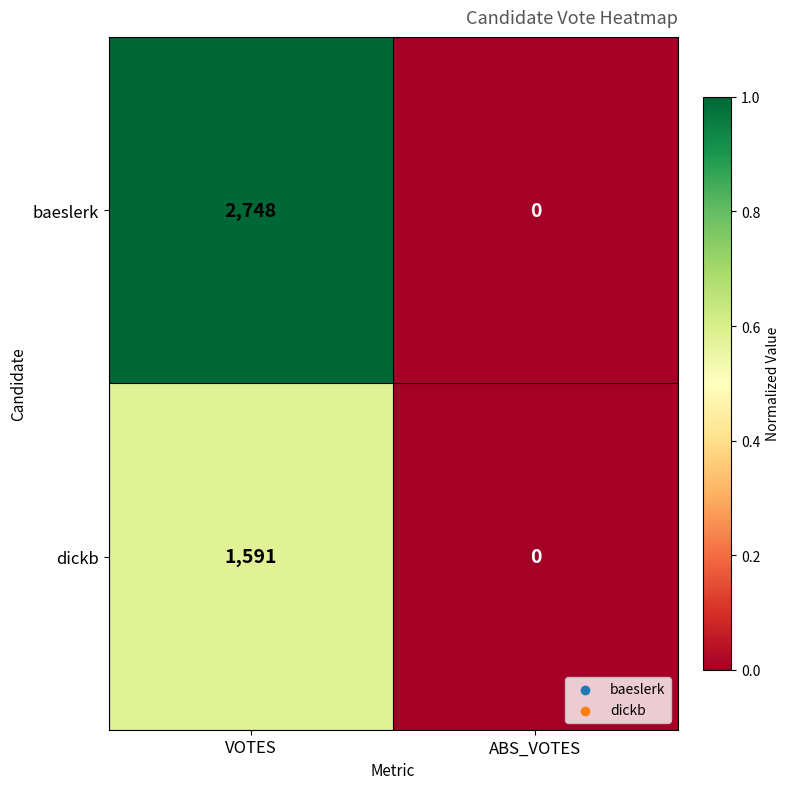

What is the average value of the dickb series?

796